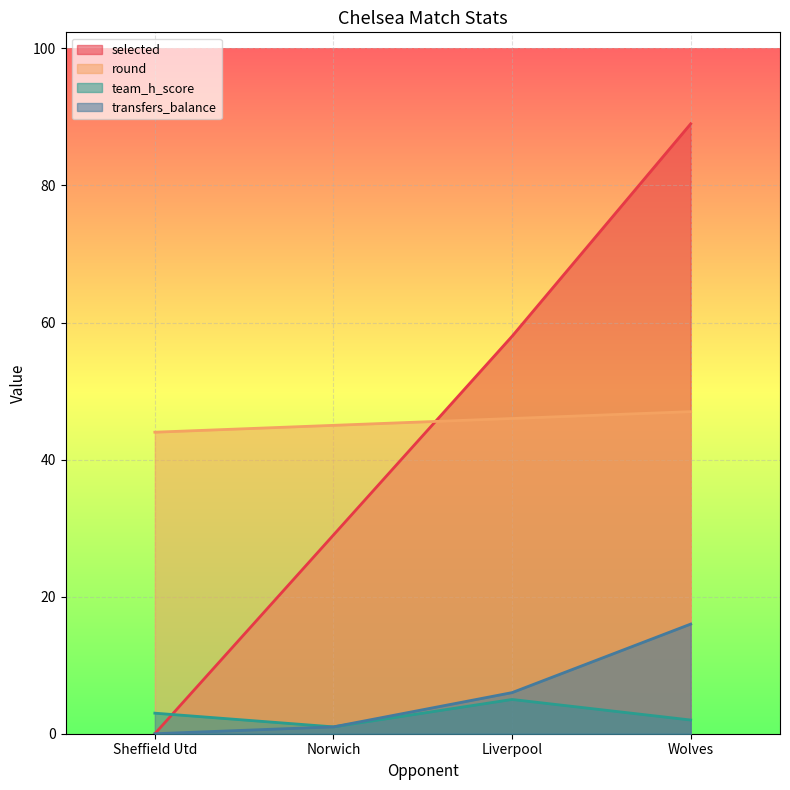

How many lines are shown in the chart?

4